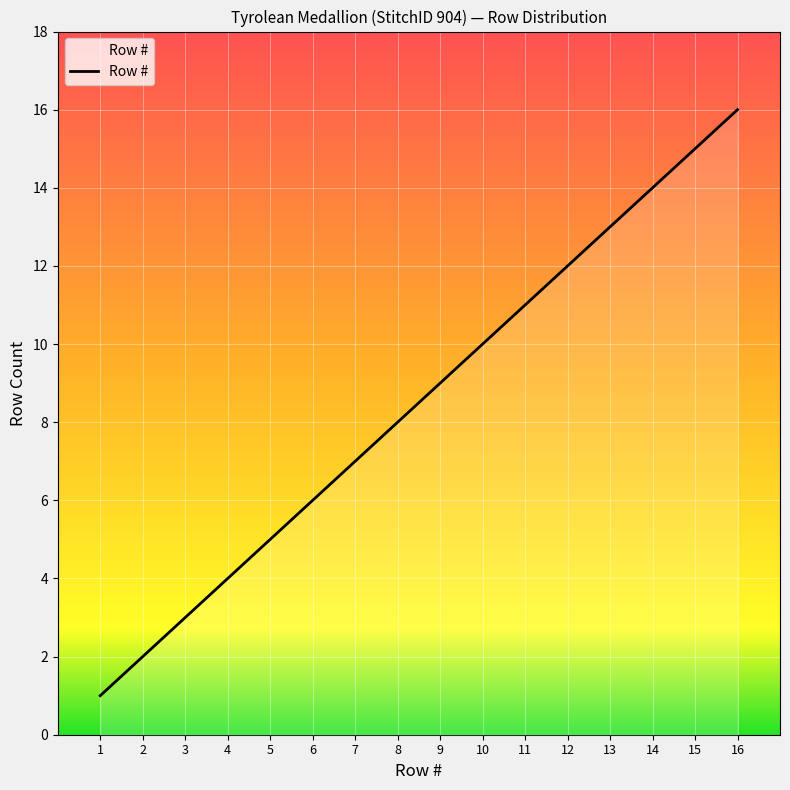

List the labels in order of value, smallest first.

1, 2, 3, 4, 5, 6, 7, 8, 9, 10, 11, 12, 13, 14, 15, 16